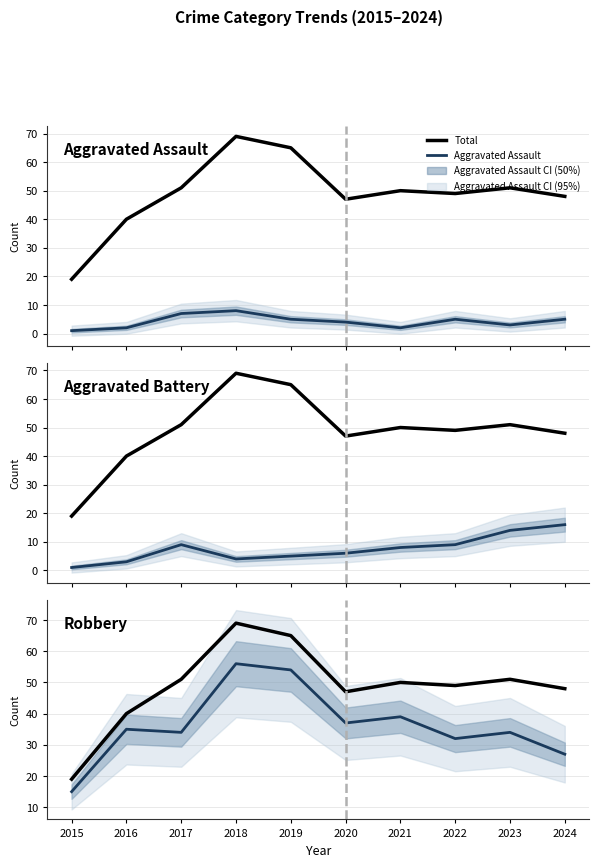

What is the average value of the Aggravated Assault series?

4